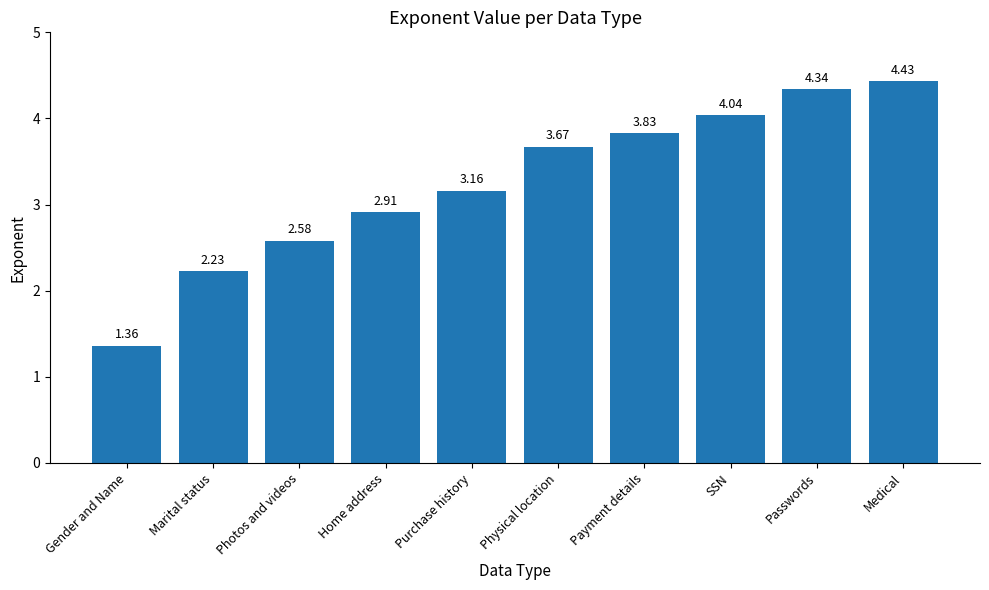

What is the label of the 5th bar from the right?

Physical location